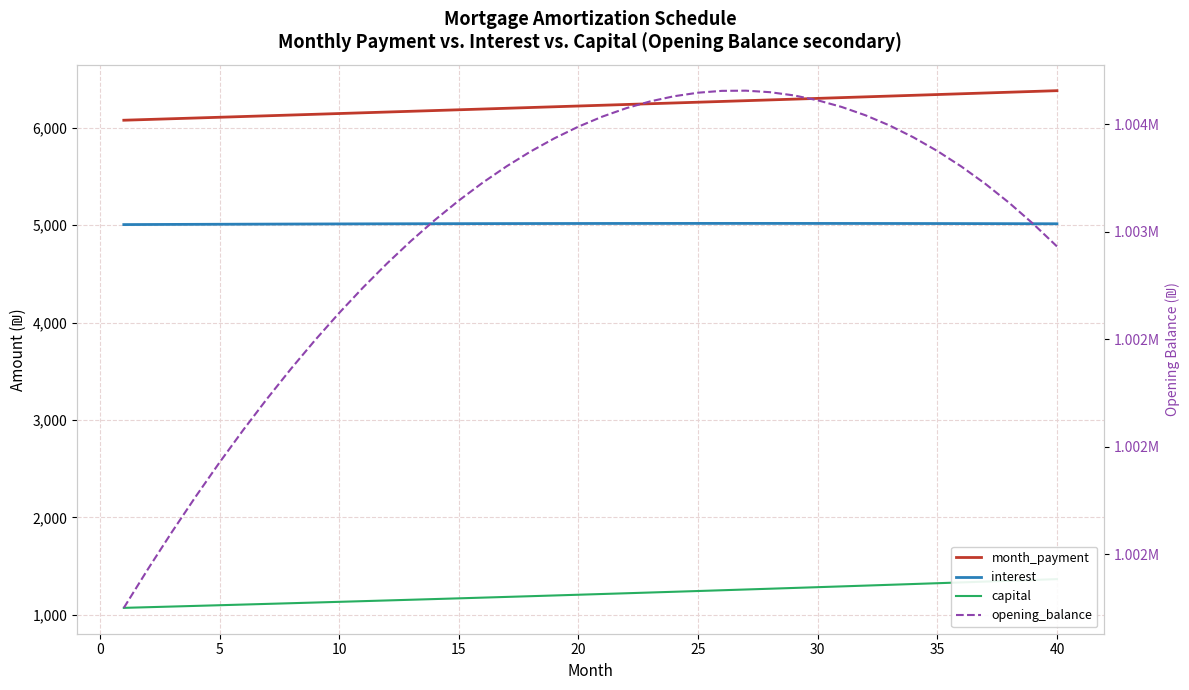

True or false: capital has a value of 222.6 at 5.

False